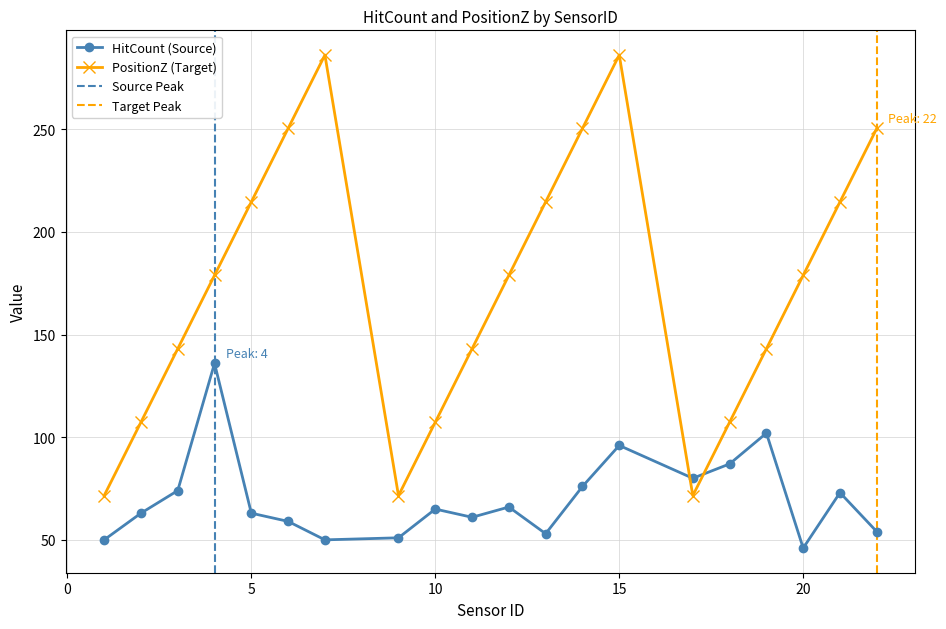

True or false: PositionZ and HitCount intersect in this chart.

True